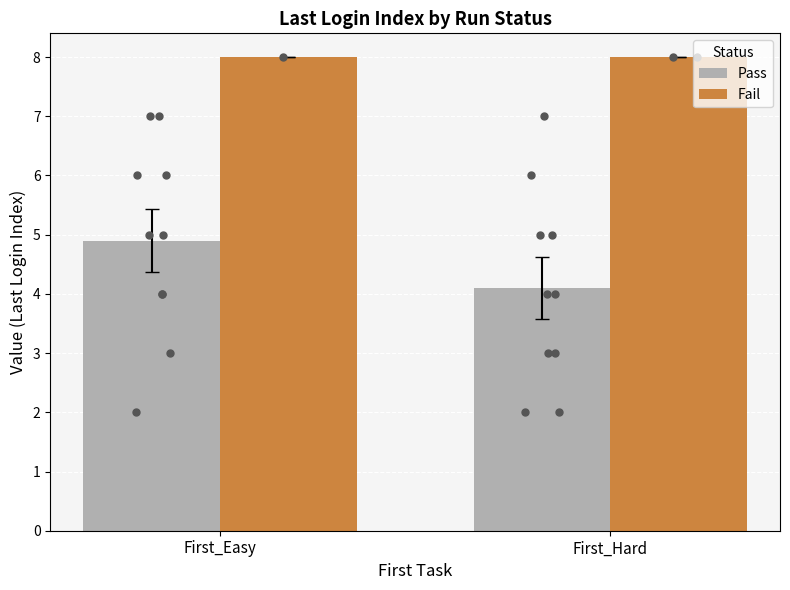

What are all the series names shown in the legend?

Pass, Fail